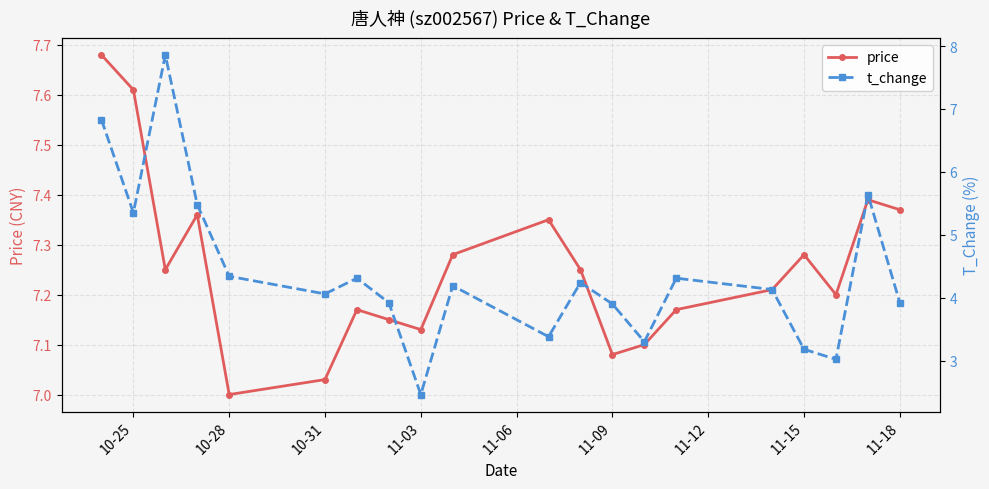

How many series are shown in this chart?

2